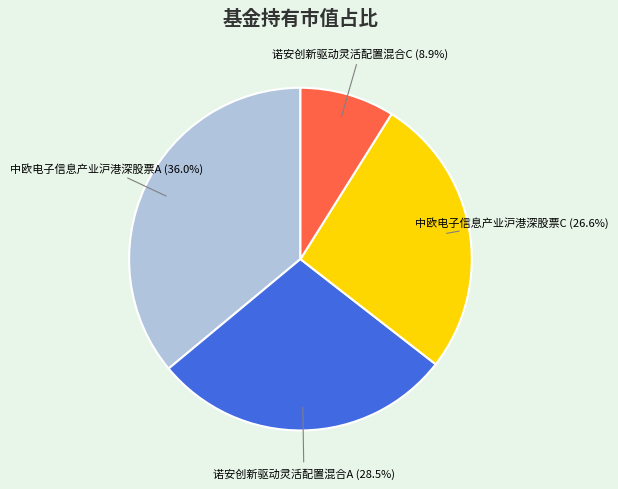

Does 中欧电子信息产业沪港深股票A account for over 50% of the chart?

No